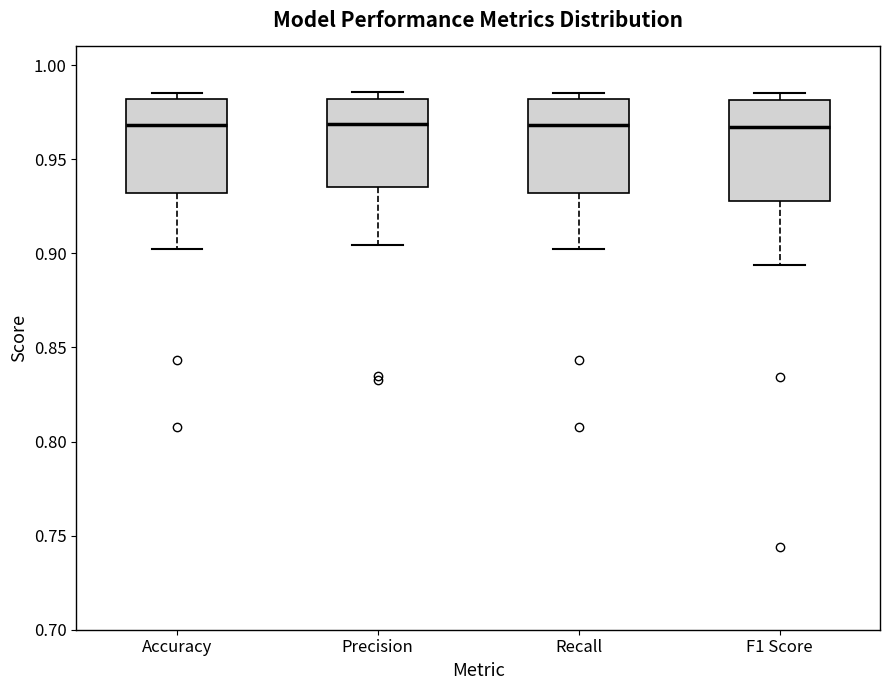

Reading left to right, read every box against the y-axis: the position of its median line, the range the box covers, and the ends of its whiskers. The values are not printed on the chart, so give them approximately, as read against the axis.

Accuracy: median 0.970, box 0.930 to 0.980, whiskers 0.900 to 0.985
Precision: median 0.970, box 0.935 to 0.980, whiskers 0.905 to 0.985
Recall: median 0.970, box 0.930 to 0.980, whiskers 0.900 to 0.985
F1 Score: median 0.965, box 0.930 to 0.980, whiskers 0.895 to 0.985